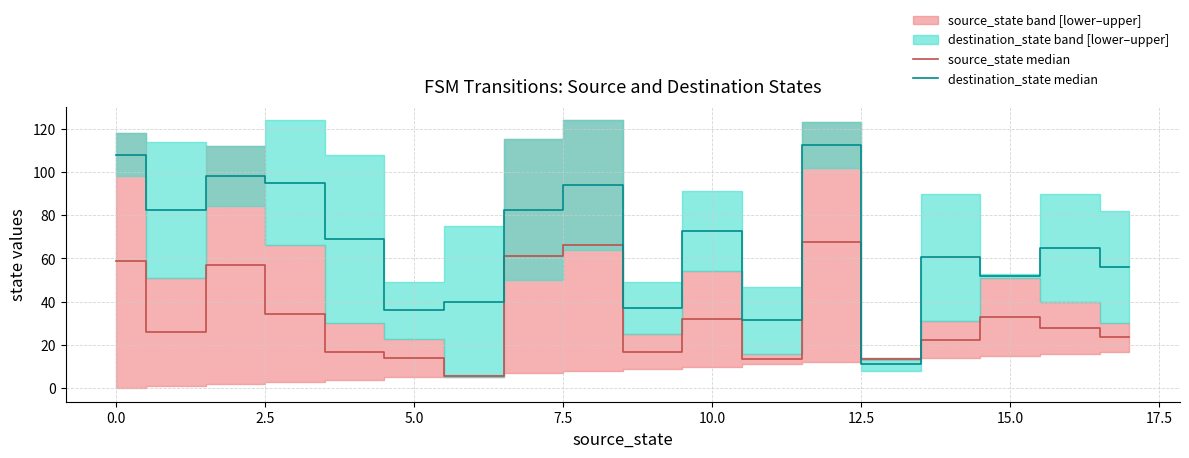

Does the chart display data point markers on the line(s)?

No